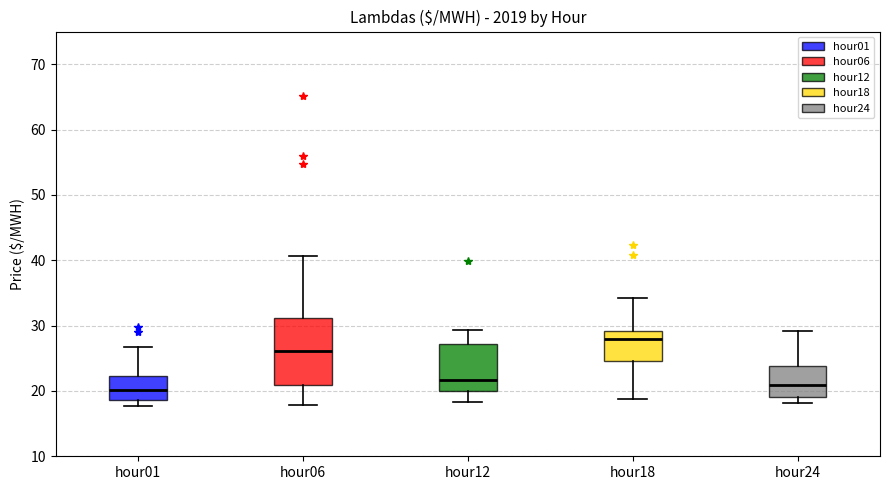

Where is the lower edge of the box for hour01 on the y-axis? The values are not printed on the chart, so give them approximately, as read against the axis.

19